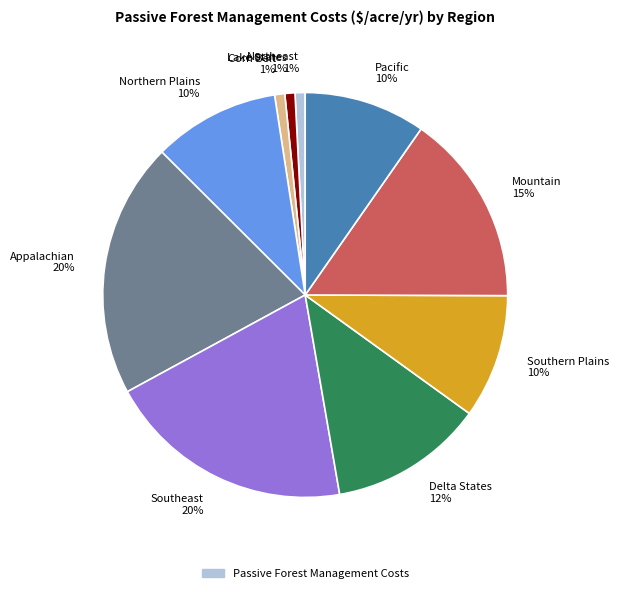

Do Delta States 12% and Southern Plains 10% together represent more than half of the pie?

No